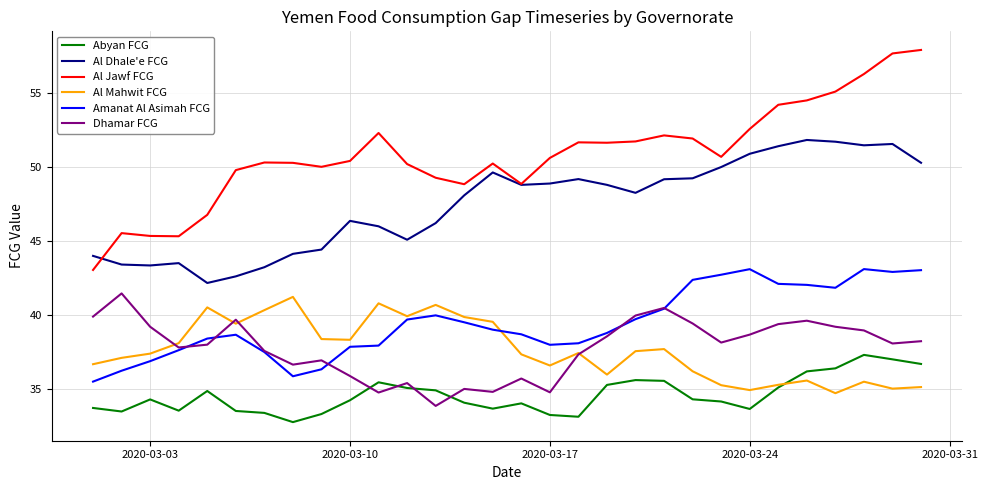

Which series has the largest total across all categories?

Al Jawf FCG